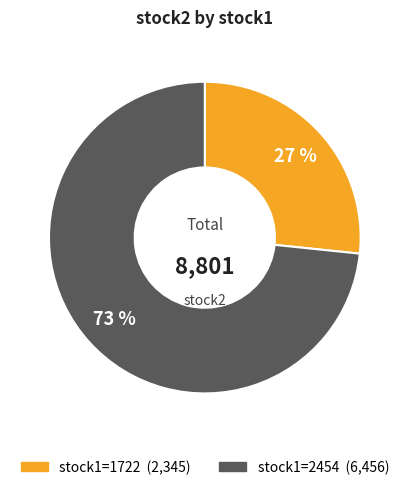

To the nearest percent, what is the average slice percentage?

50%